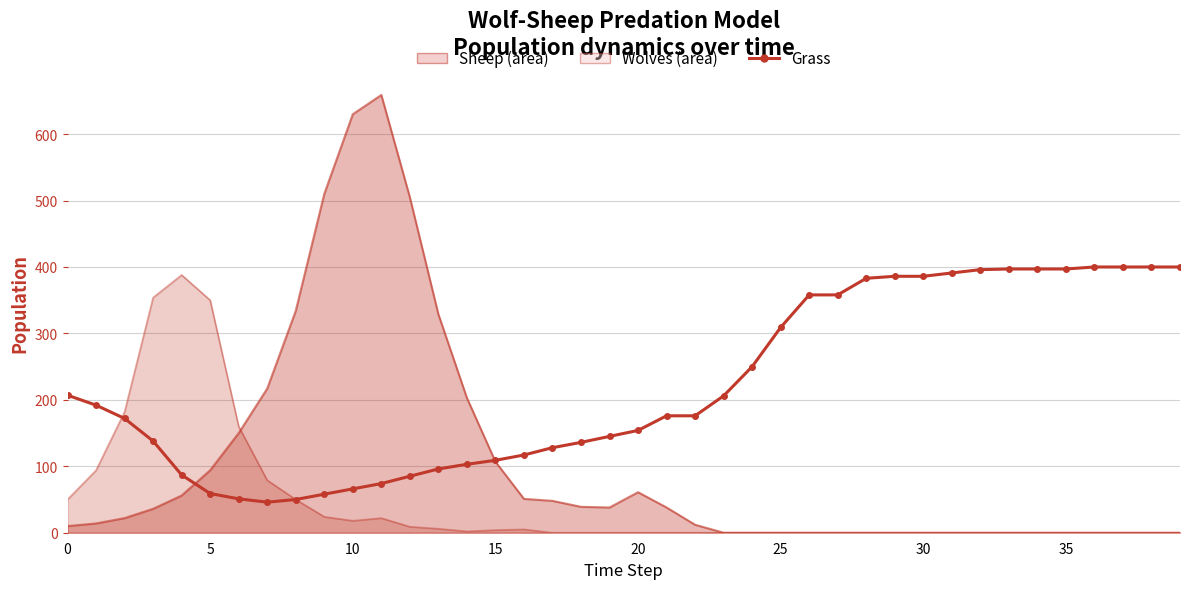

True or false: the data shows 103 at 14.

True